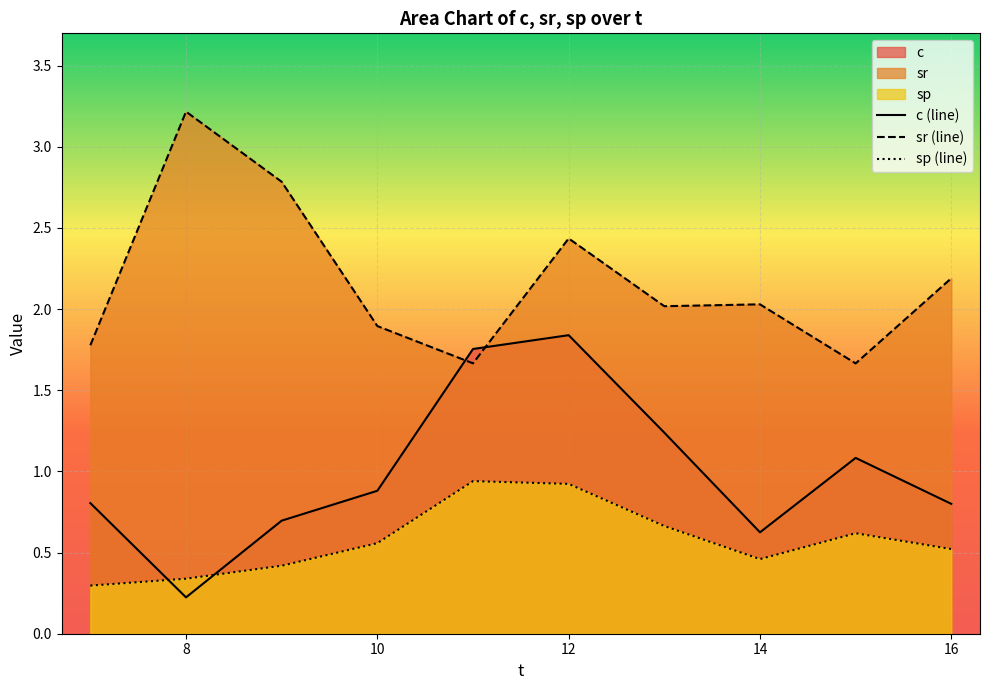

True or false: sr (line) and c (line) cross at least once.

True